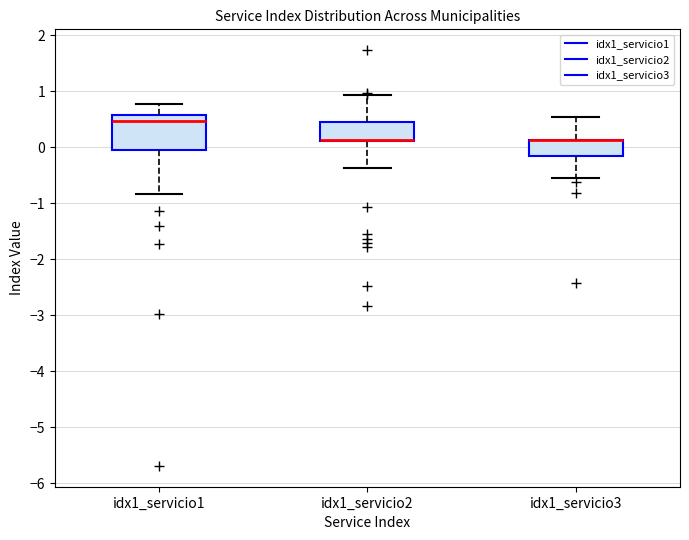

Reading left to right, read every box against the y-axis: the position of its median line, the range the box covers, and the ends of its whiskers. The values are not printed on the chart, so give them approximately, as read against the axis.

idx1_servicio1: median 0.5, box -0.1 to 0.6, whiskers -0.8 to 0.8
idx1_servicio2: median 0.1 (drawn on the box's lower edge), box 0.1 to 0.4, whiskers -0.4 to 0.9
idx1_servicio3: median 0.1 (drawn on the box's upper edge), box -0.2 to 0.1, whiskers -0.5 to 0.5